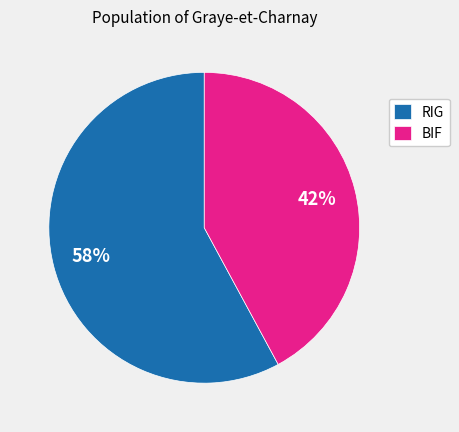

Is there any slice that represents more than half of the pie?

Yes